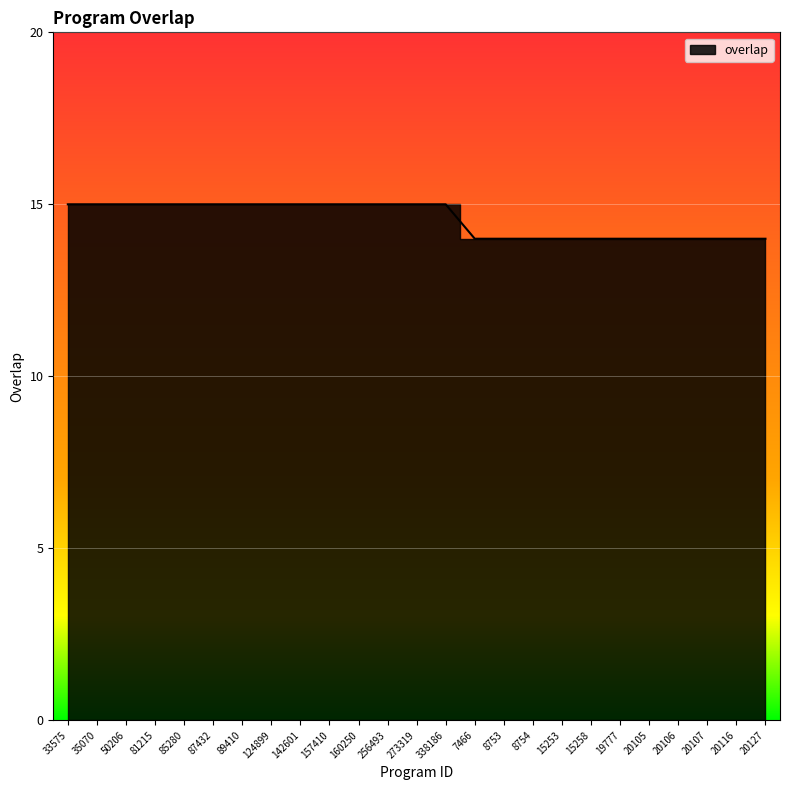

True or false: there are more than 1 points higher than both neighbors.

False